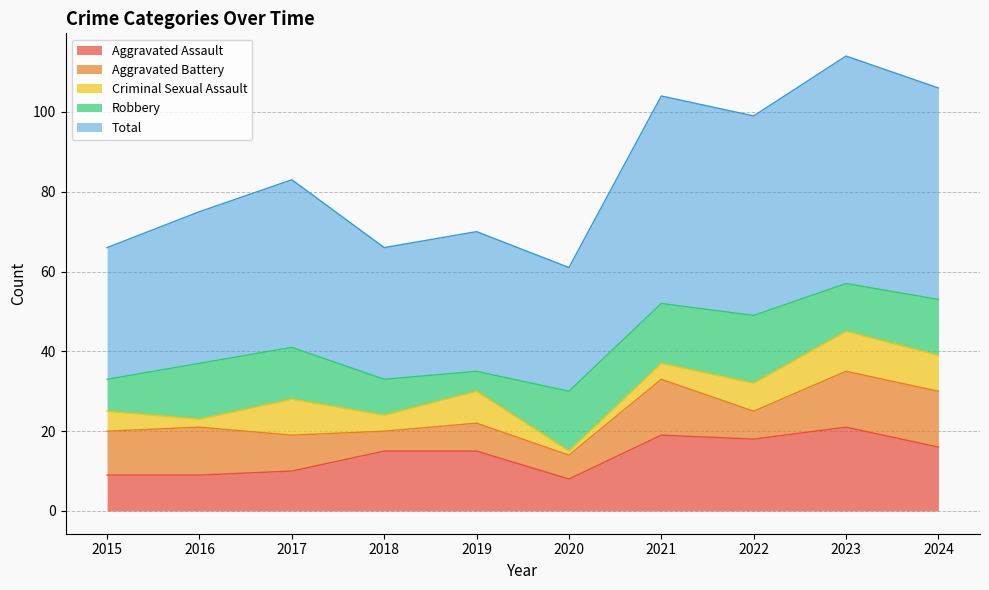

True or false: Criminal Sexual Assault has a value of 4 at 2022.

False